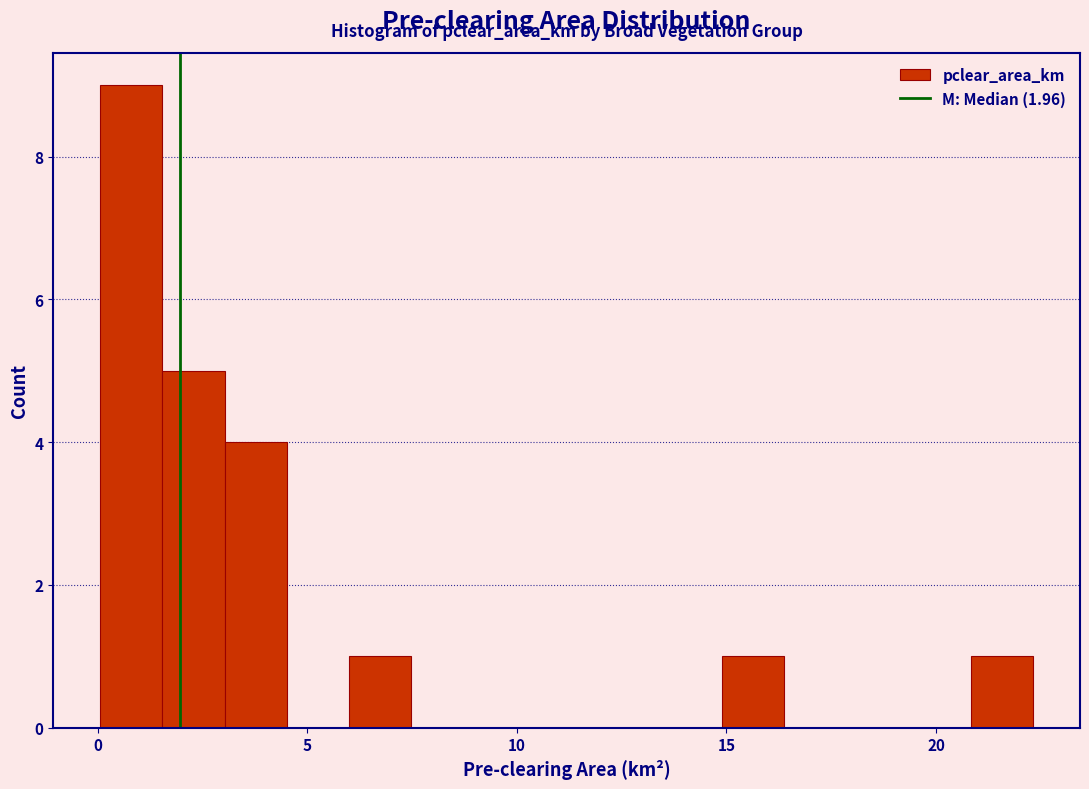

Around what value on the x-axis is the tallest bar? Give the approximate position of its centre, as read against the axis.

1.0